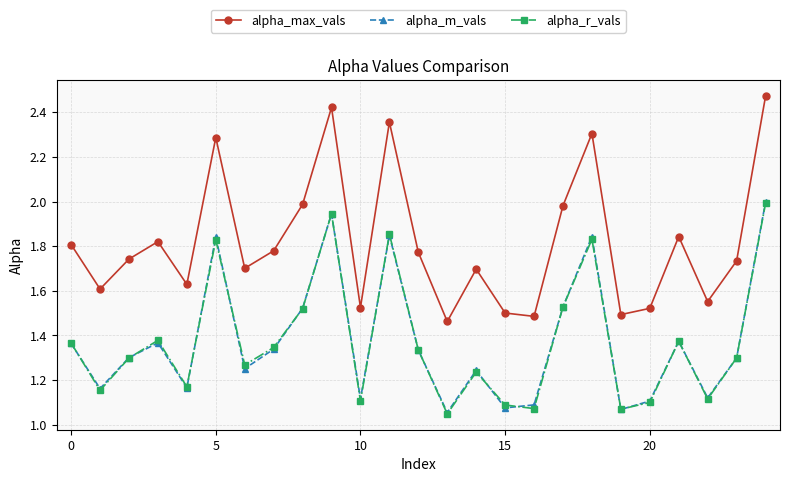

Which series has the largest total across all categories?

alpha_max_vals